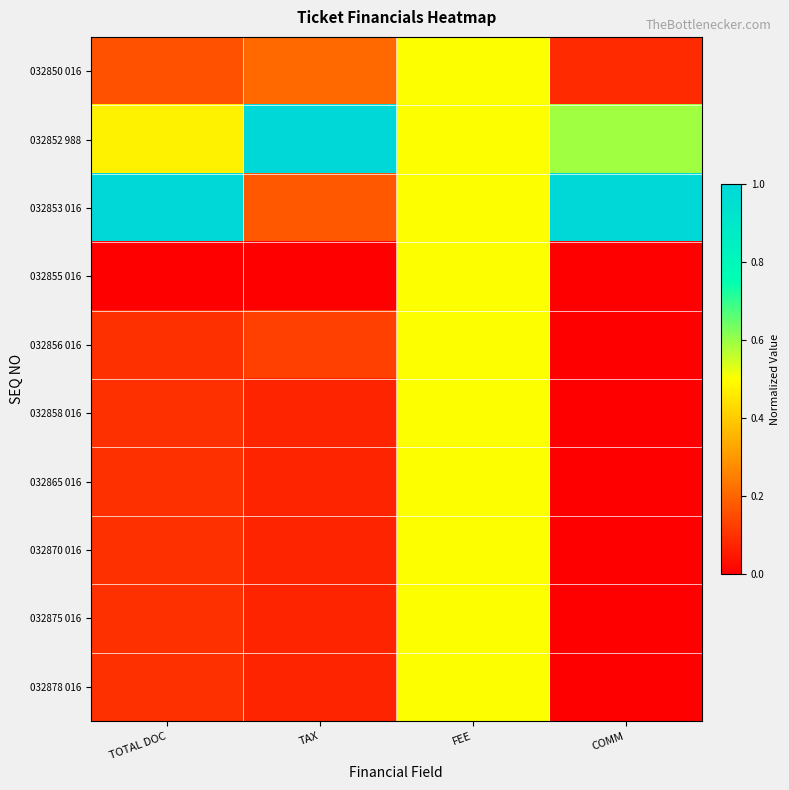

Which label corresponds to the smallest value in the chart?

TOTAL DOC